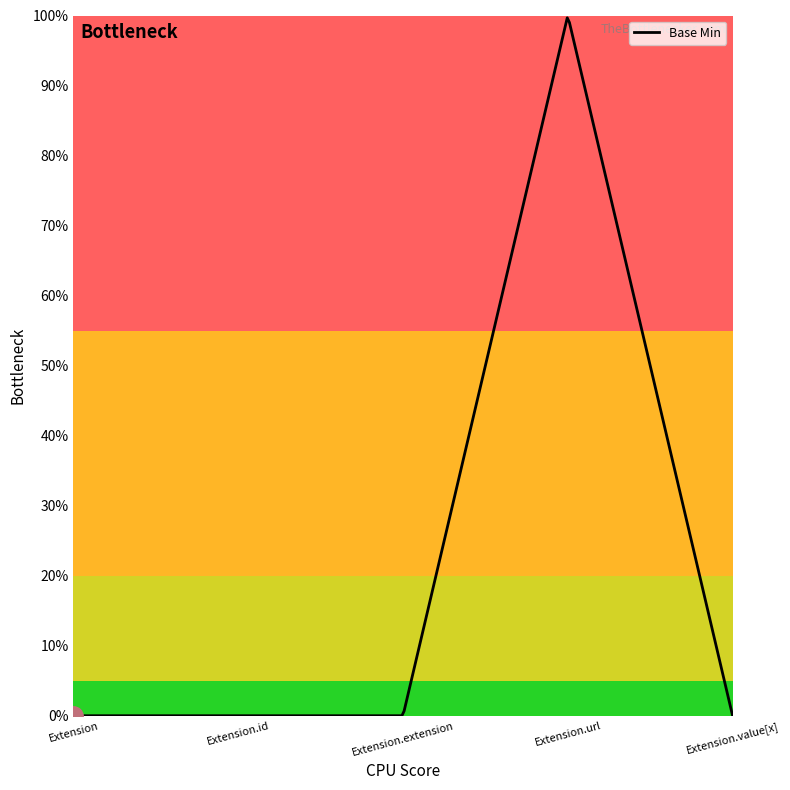

Is this an area chart (filled region under the line)?

Yes